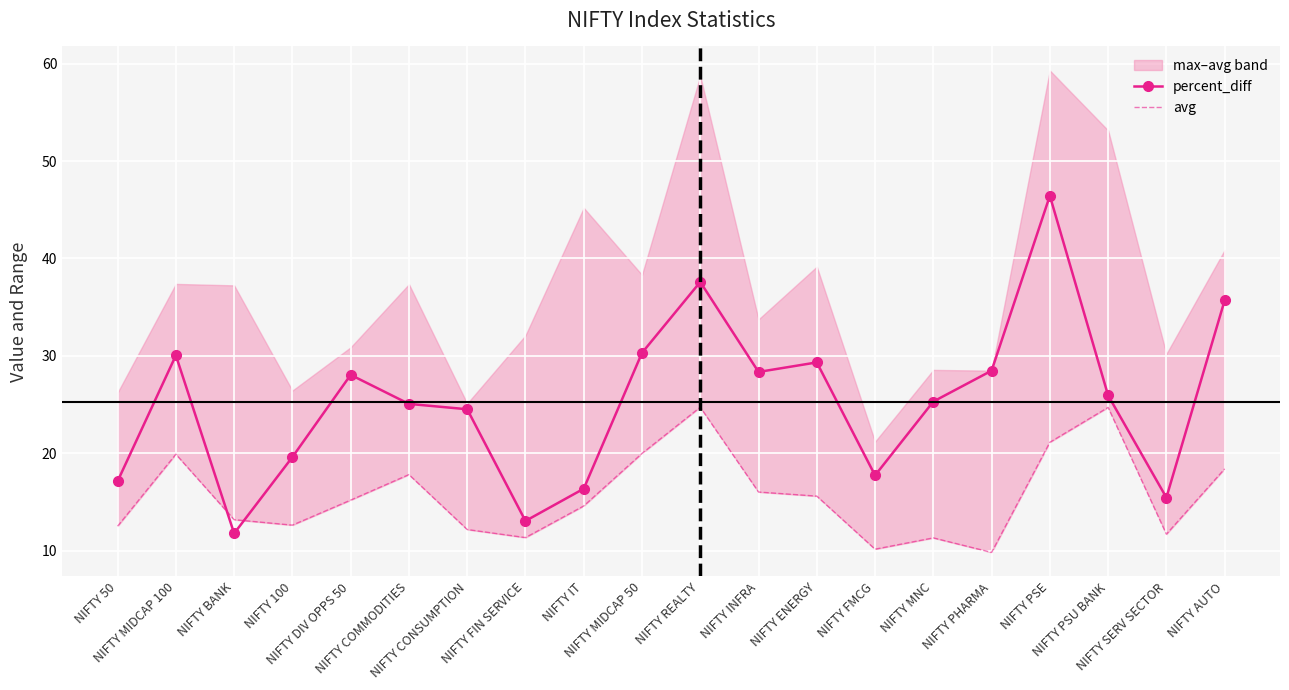

What position from the right is NIFTY MIDCAP 50?

11